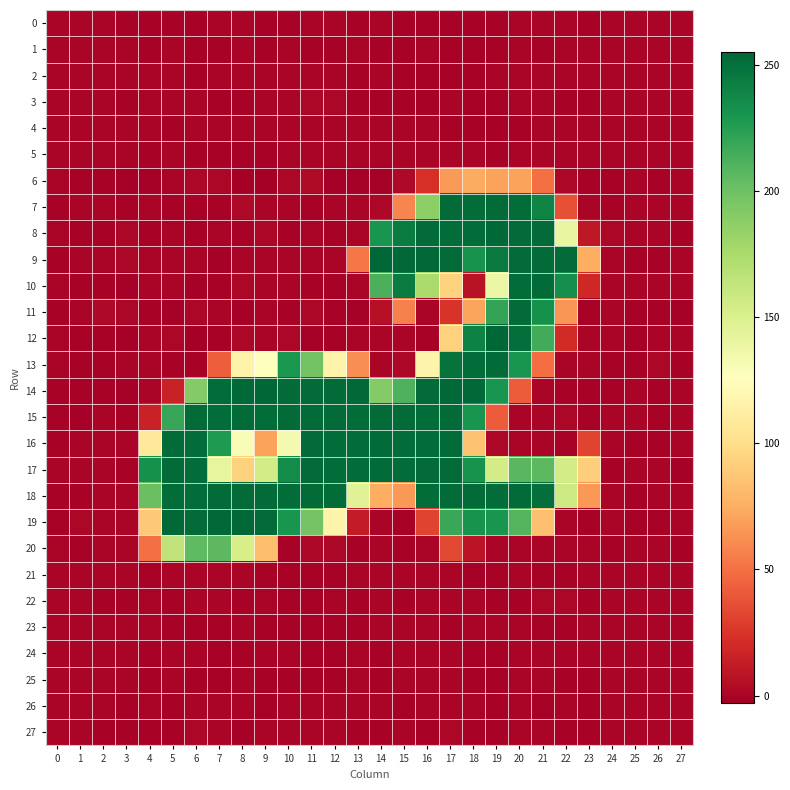

Which series has the widest spread of values?

12